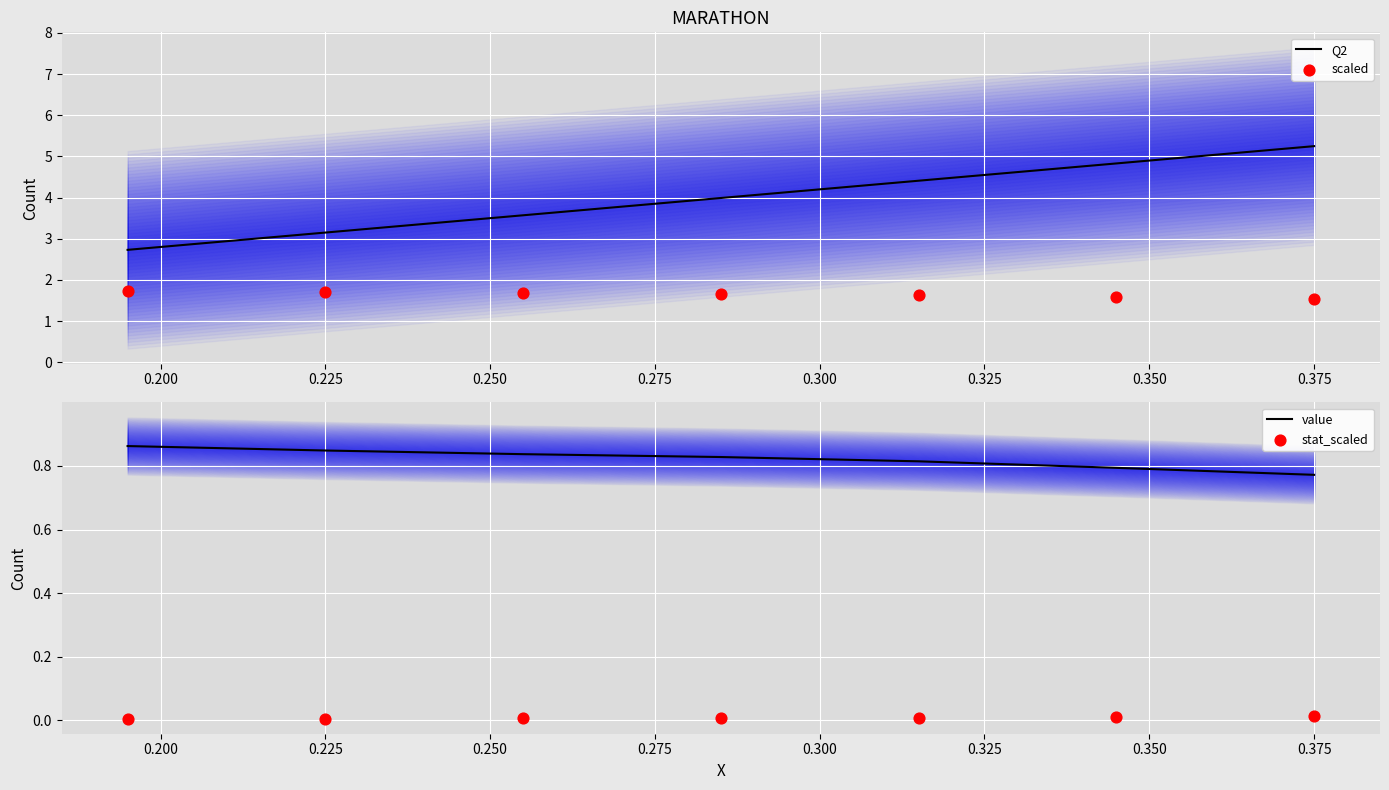

At how many categories does at least one series exceed 0?

7